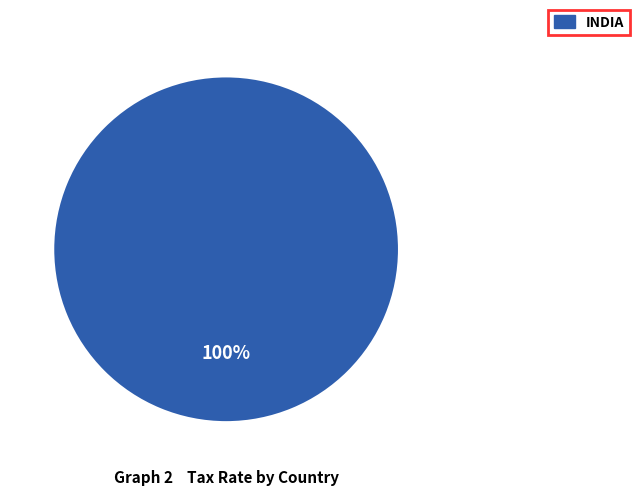

Count the number of slices in the pie.

1